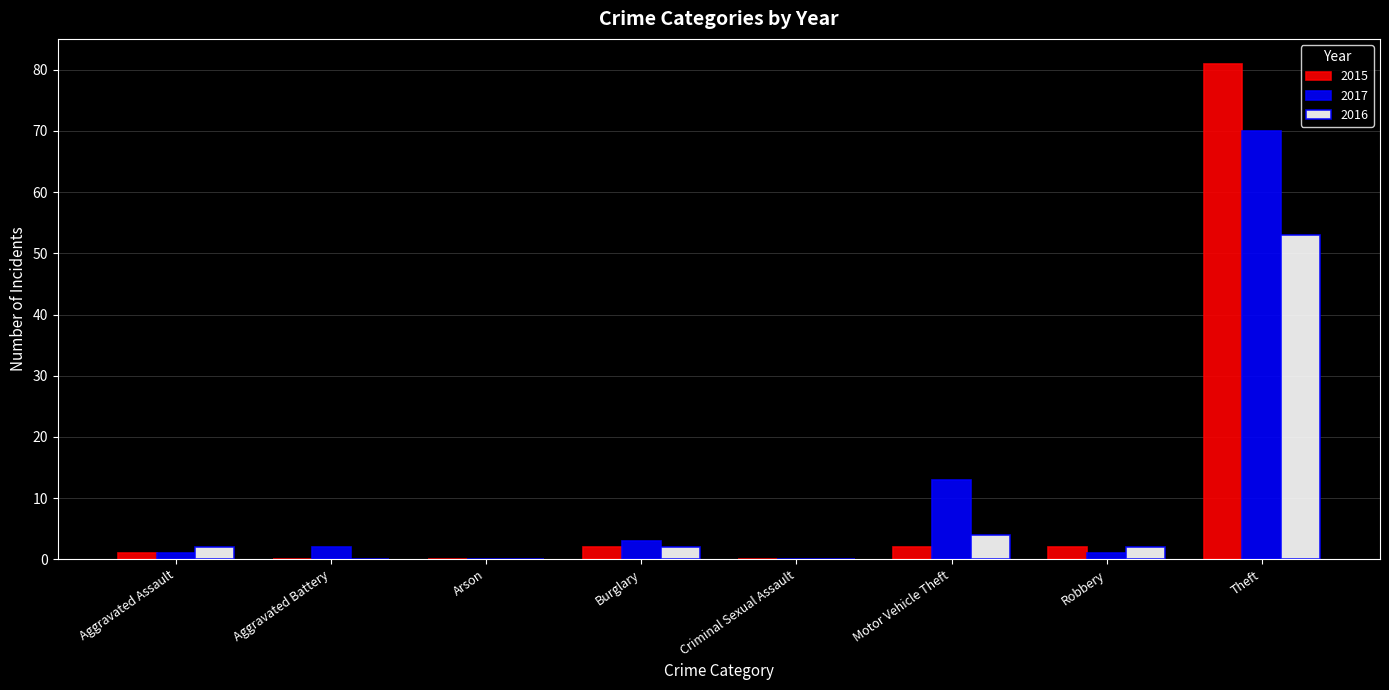

Are the bars grouped side by side (vs. stacked)?

Yes